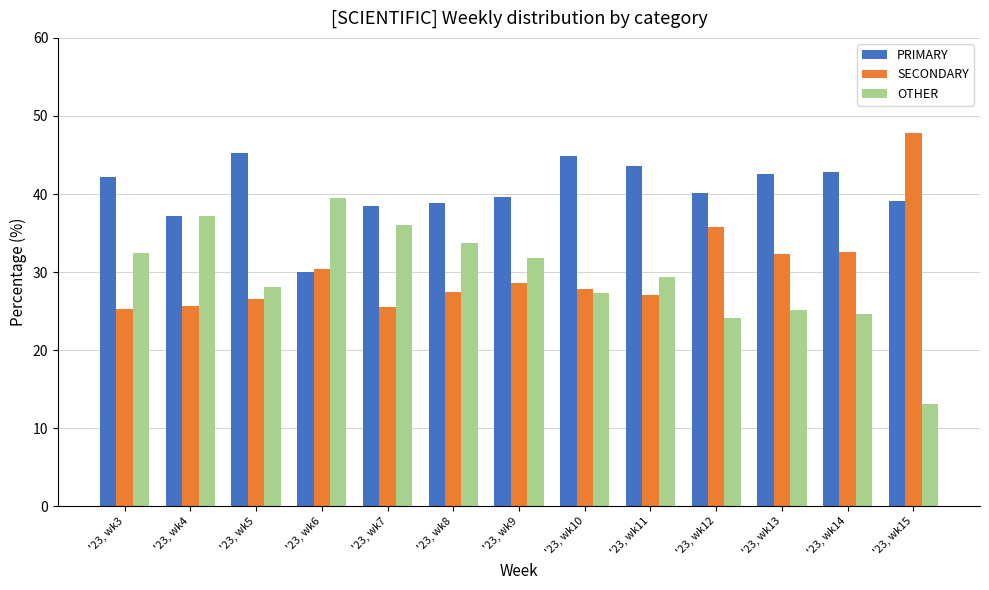

How many bars are there in total?

39